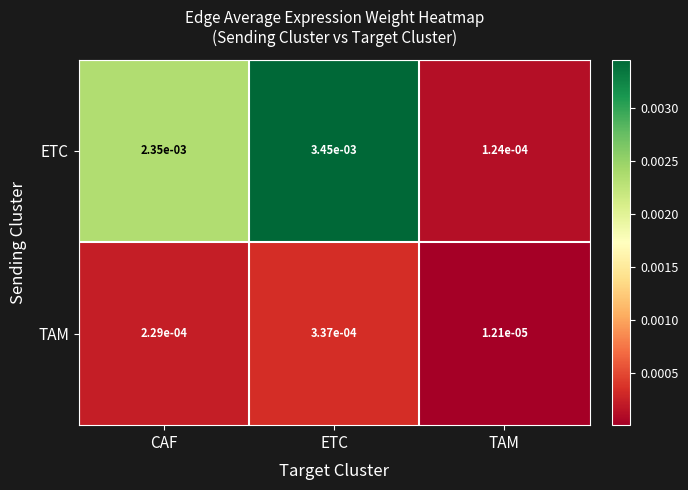

List the series in order of their overall mean, lowest first.

TAM, ETC